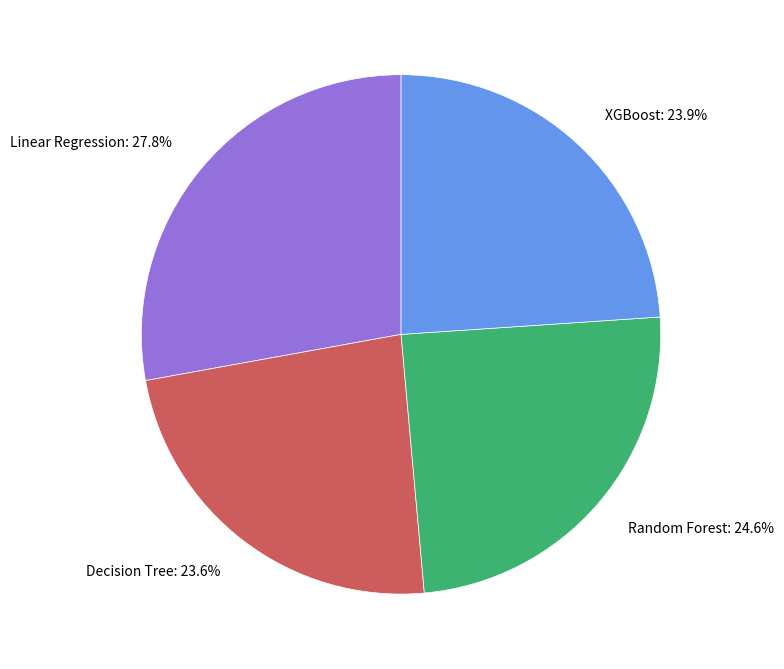

True or false: XGBoost accounts for 24% of the total.

True